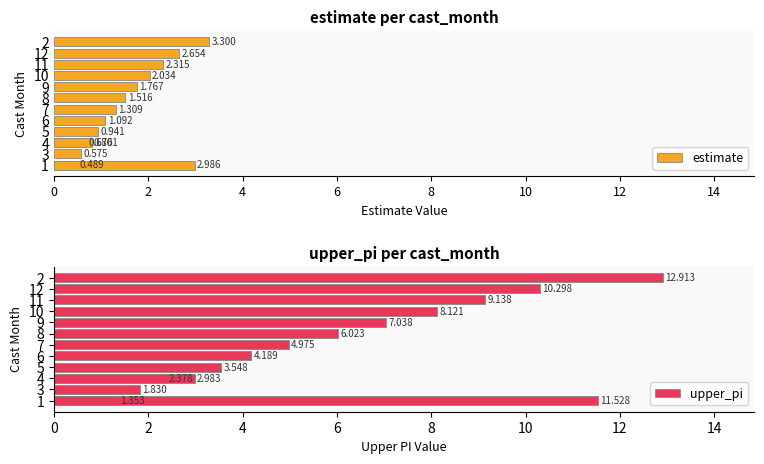

Which series has the largest total across all categories?

upper_pi